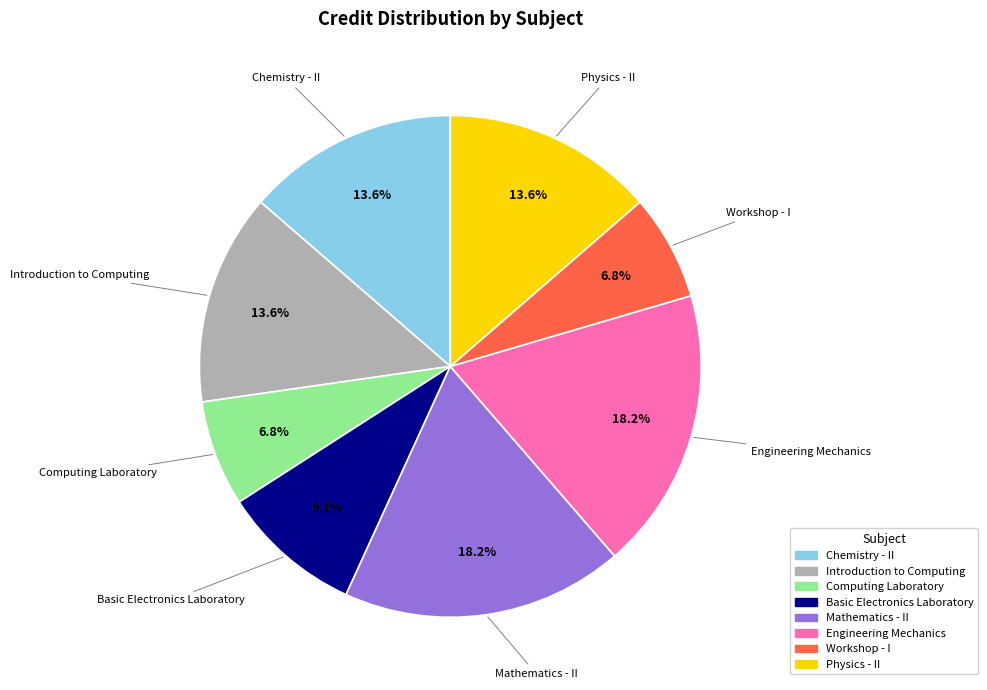

What percentage is the Chemistry - II slice, to the nearest percent?

14%